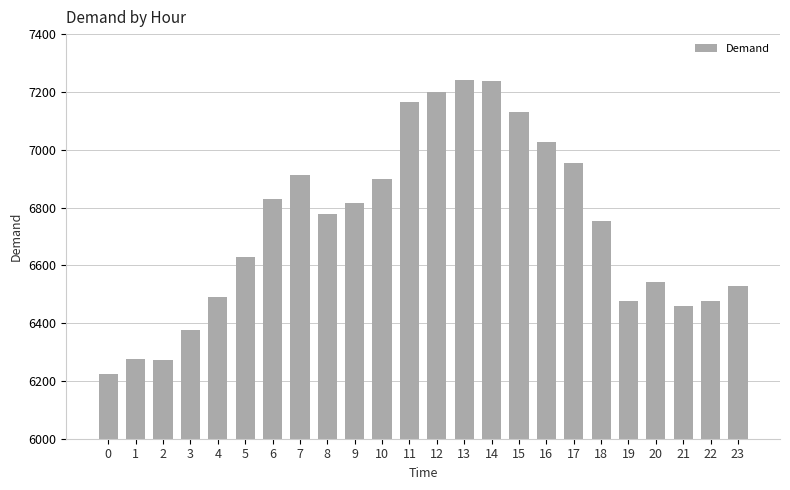

What value does the data have at 18, to the nearest 50?

6750